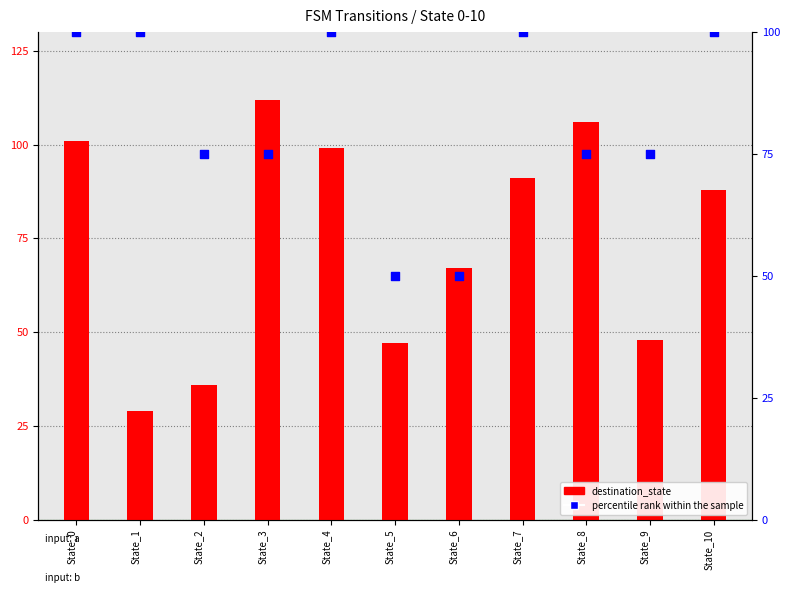

At how many categories does at least one series exceed 100?

3